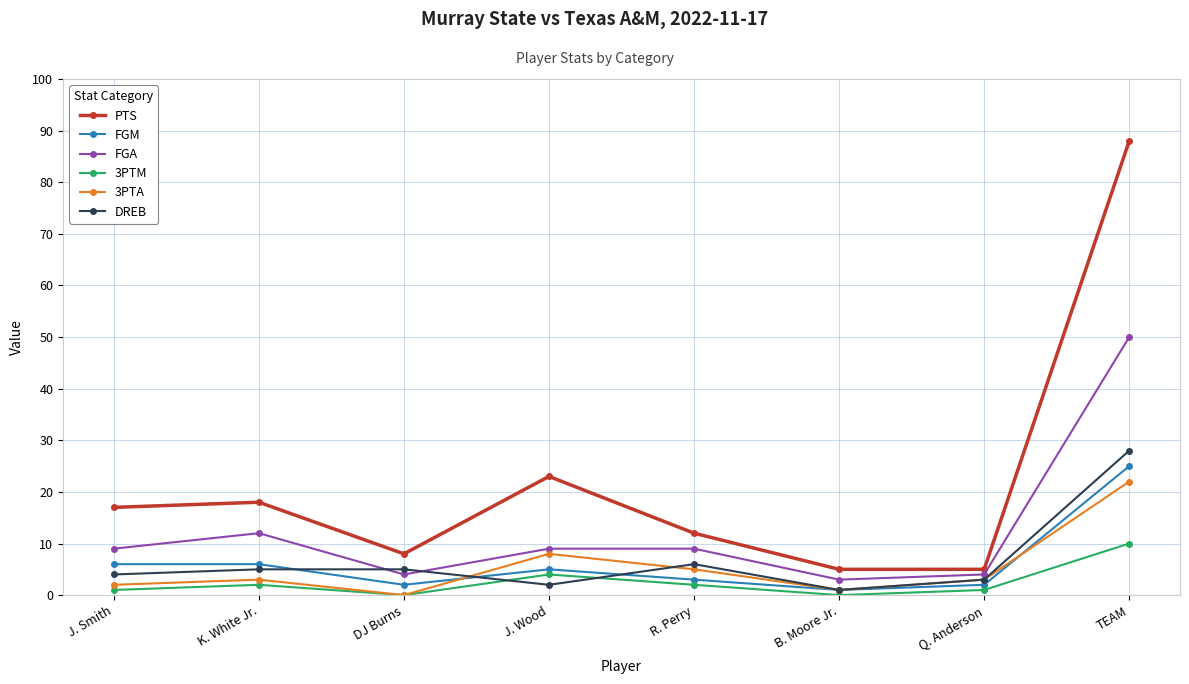

What position from the right is Q. Anderson?

2